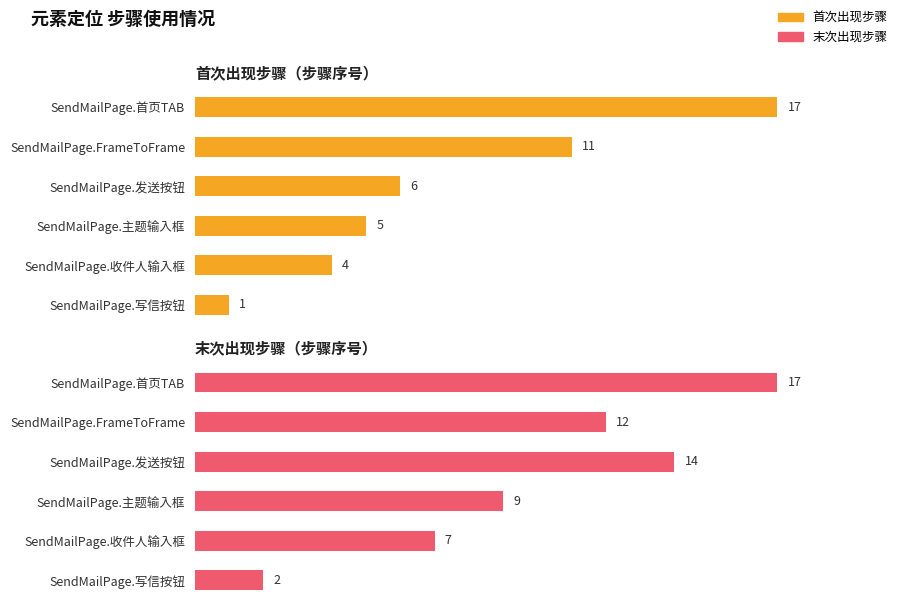

How many bars are there in each group?

2